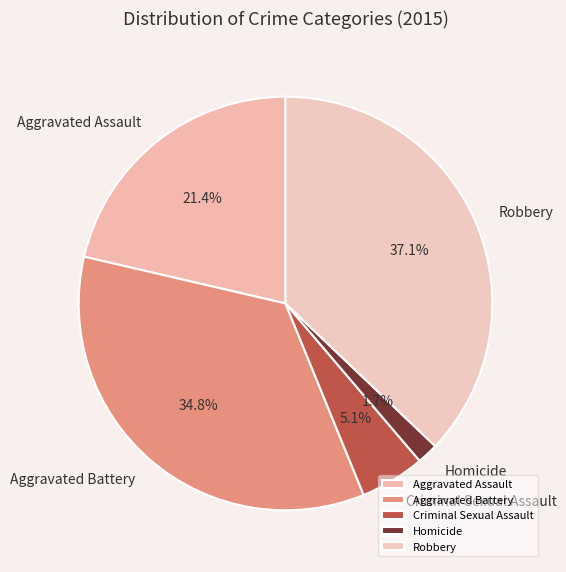

What percentage is the Criminal Sexual Assault slice, to the nearest percent?

5%